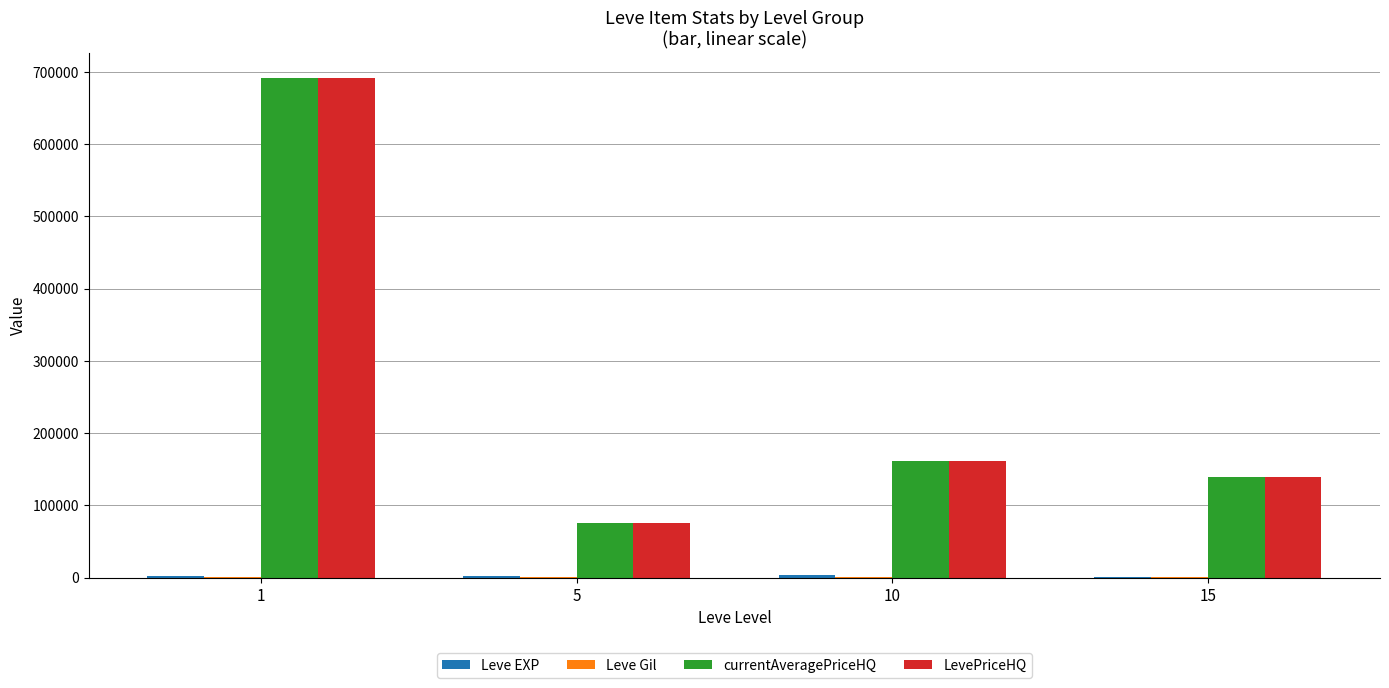

At which category does the chart reach its peak across all series?

1